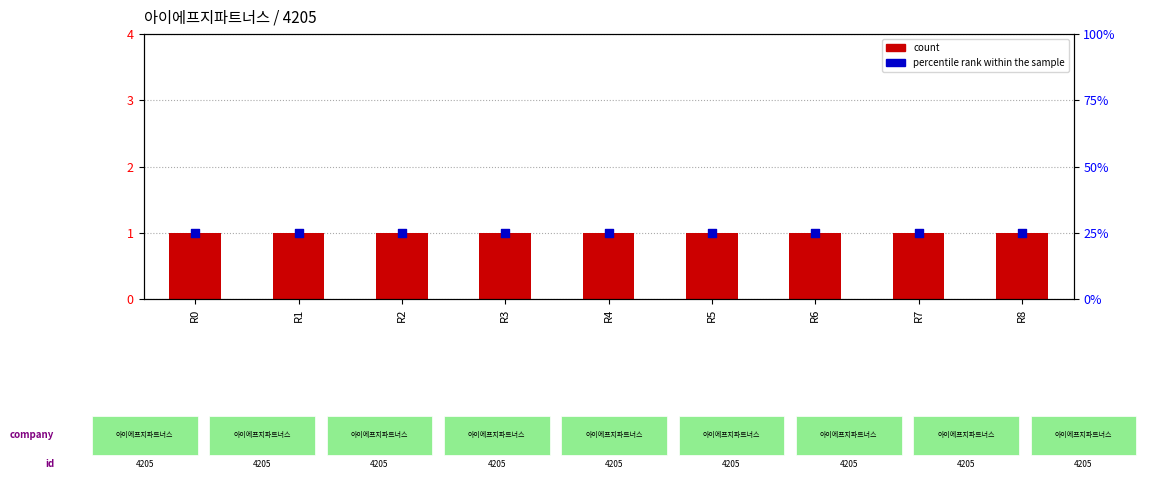

What is the total value across all series at R8?

101